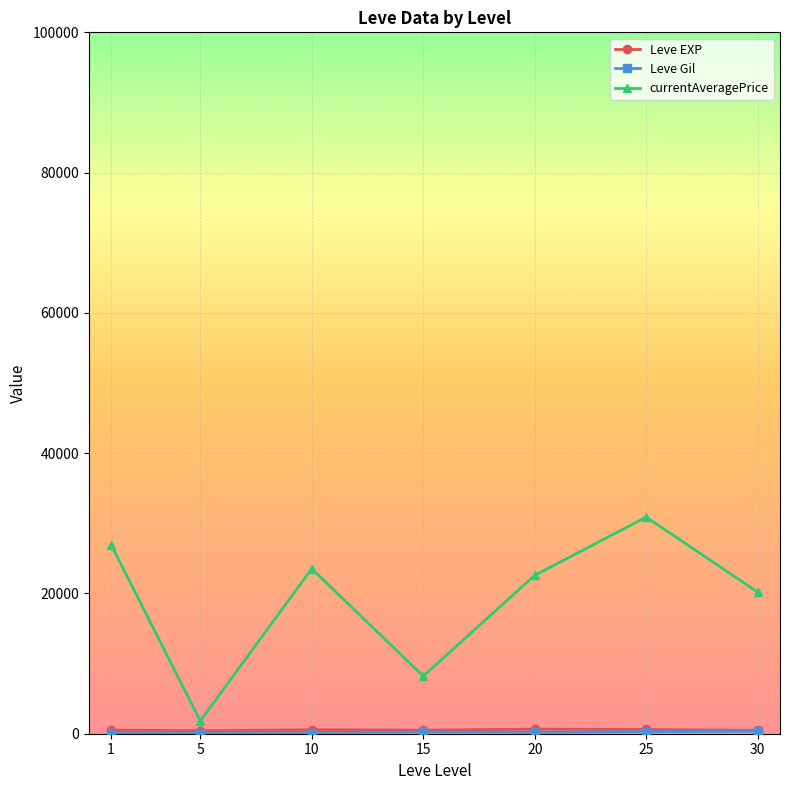

Does the chart display data point markers on the line(s)?

Yes